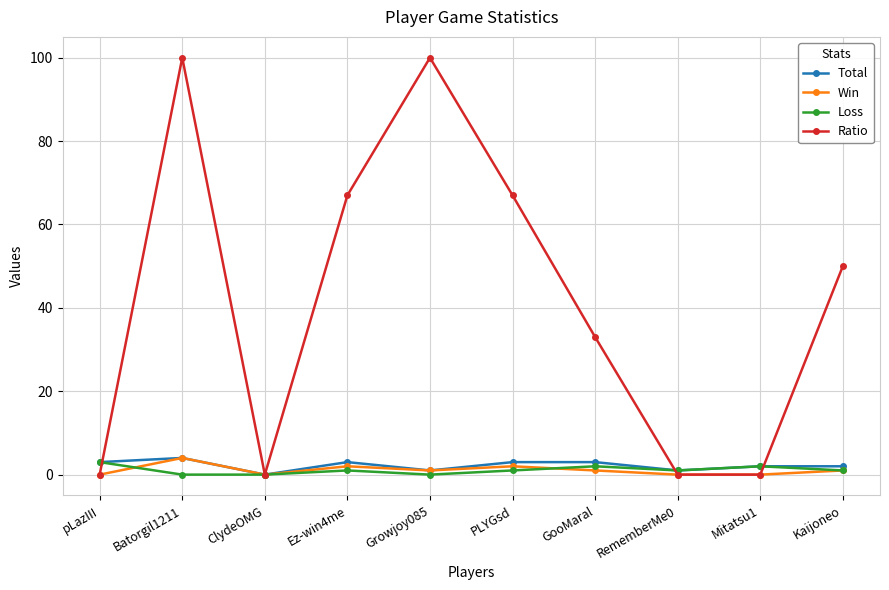

Which series changed the most between Growjoy085 and Mitatsu1?

Ratio